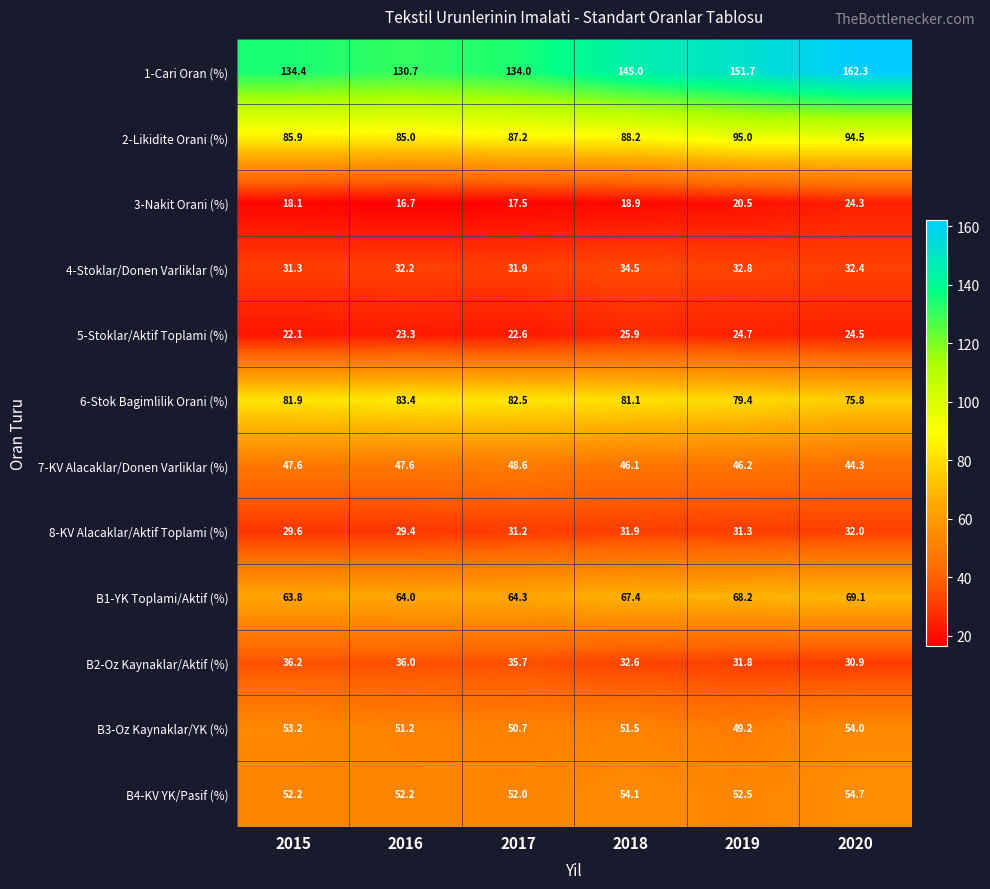

What is the difference between the second highest and second lowest values in the 7-KV Alacaklar/Donen Varliklar (%) series?

1.5